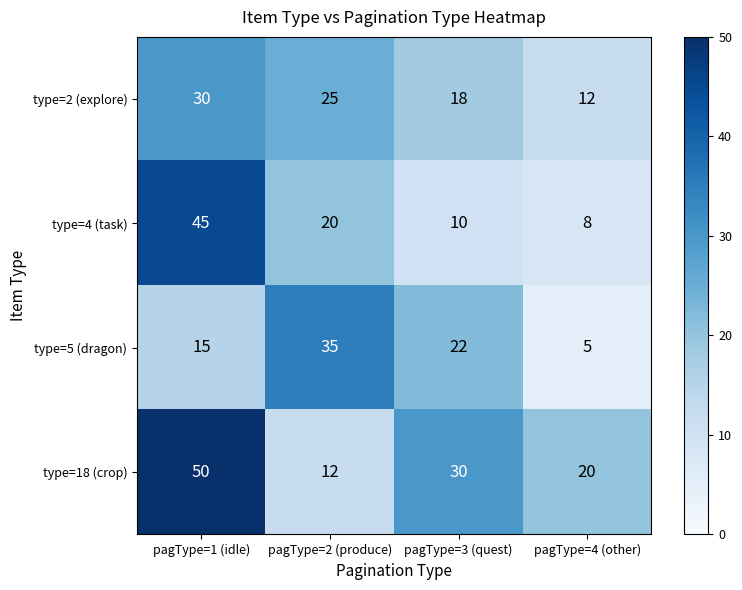

What is the minimum value for type=5 (dragon)?

5